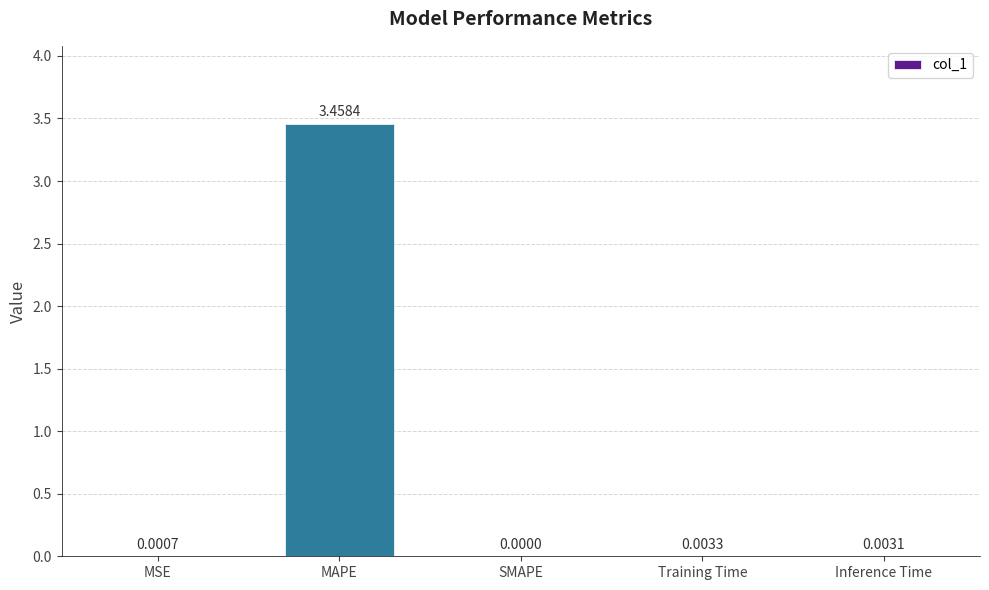

Which category has the highest value across all series?

MAPE